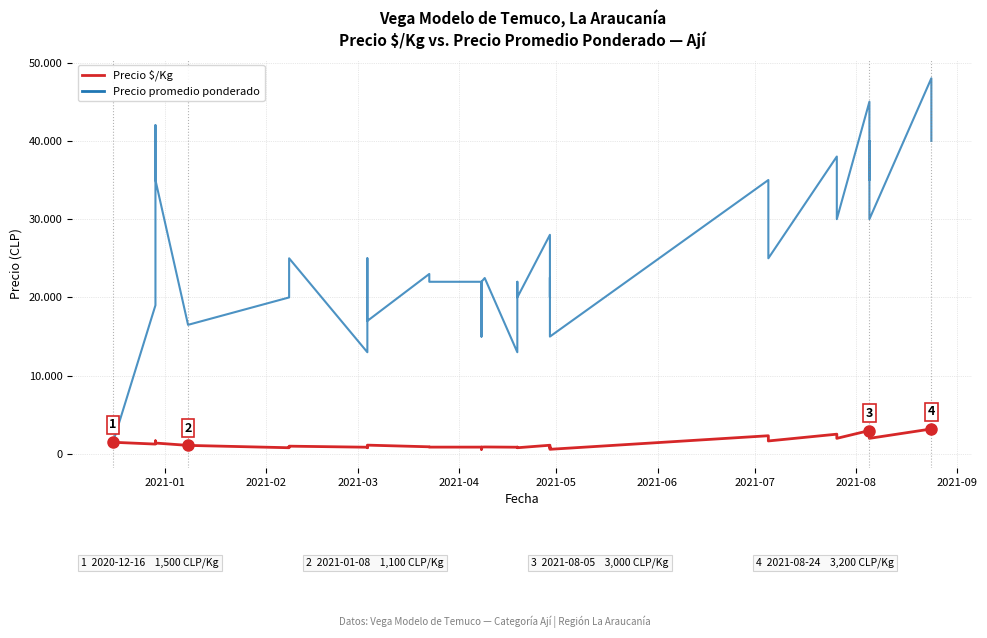

What is the label of the 8th point from the left?

2021-08